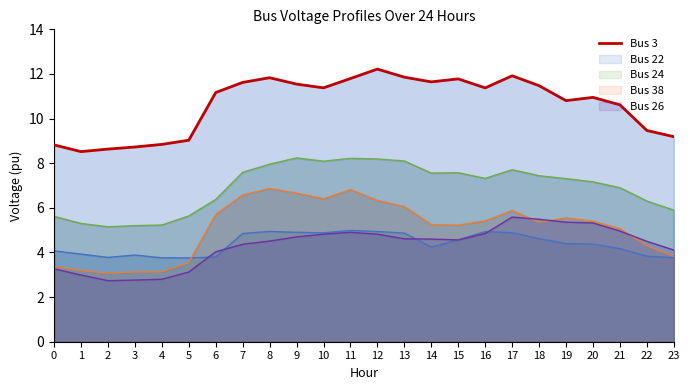

The value at 21 is 10.6. True or false?

True